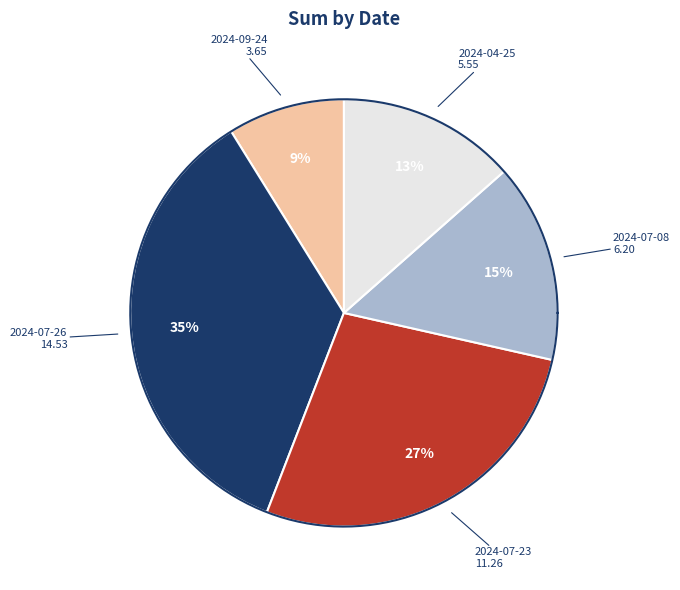

To the nearest percent, what is the difference between the largest and smallest slice percentages?

26%